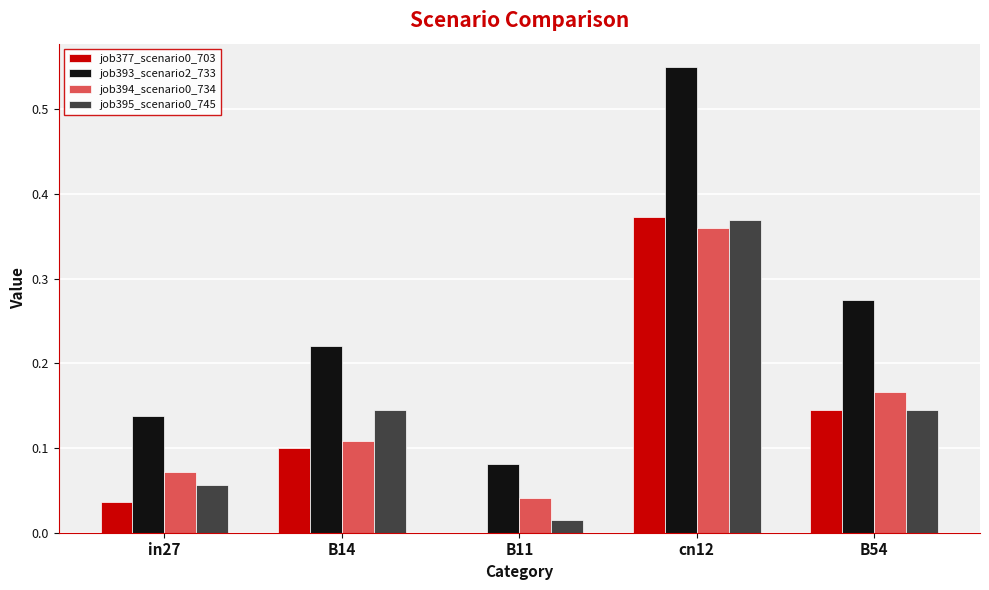

What is the sum of all job395_scenario0_745 values?

0.7